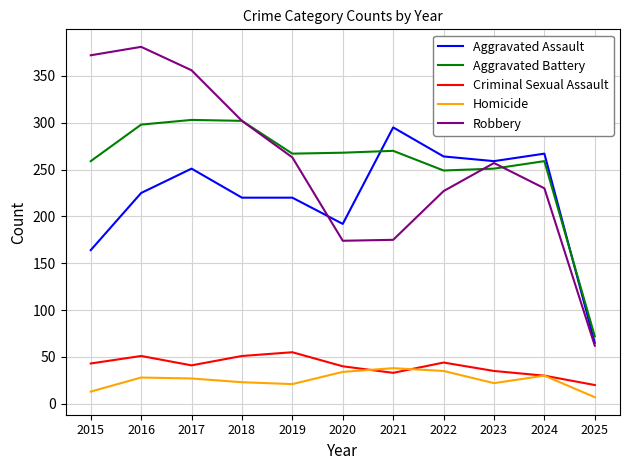

True or false: Robbery and Homicide cross at least once.

False